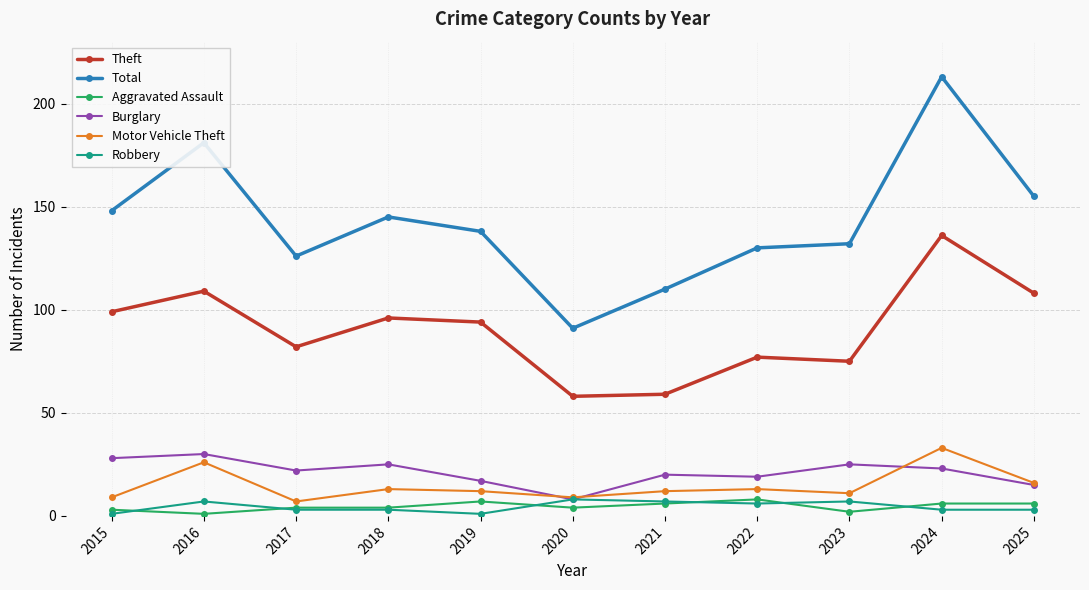

Reading left to right, what are all the values shown in this chart?

Theft: 99	109	82	96	94	58	59	77	75	136	108
Total: 148	181	126	145	138	91	110	130	132	213	155
Aggravated Assault: 3	1	4	4	7	4	6	8	2	6	6
Burglary: 28	30	22	25	17	8	20	19	25	23	15
Motor Vehicle Theft: 9	26	7	13	12	9	12	13	11	33	16
Robbery: 1	7	3	3	1	8	7	6	7	3	3